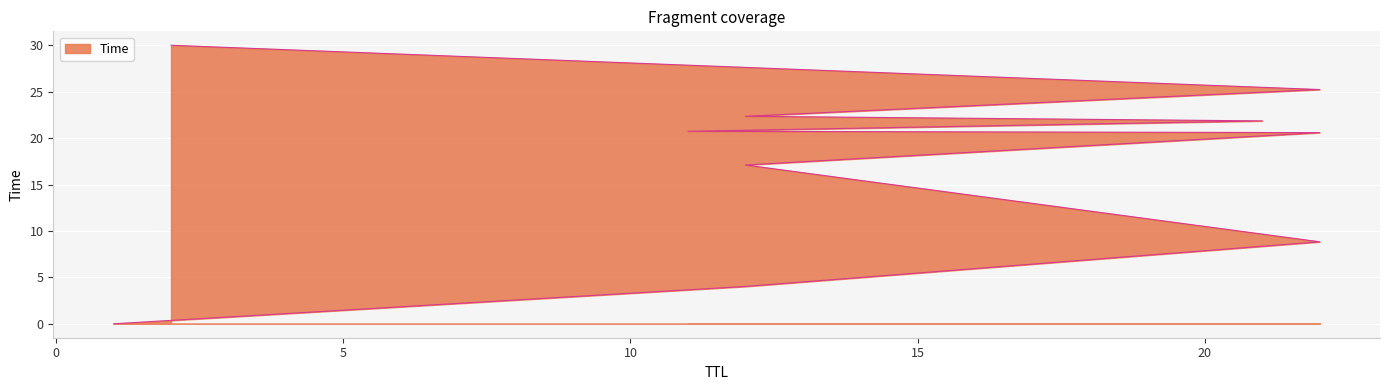

Reading left to right, list all the values displayed in this chart.

0.0	4.0	8.8	17.1	20.6	20.7	21.9	22.4	25.2	30.0